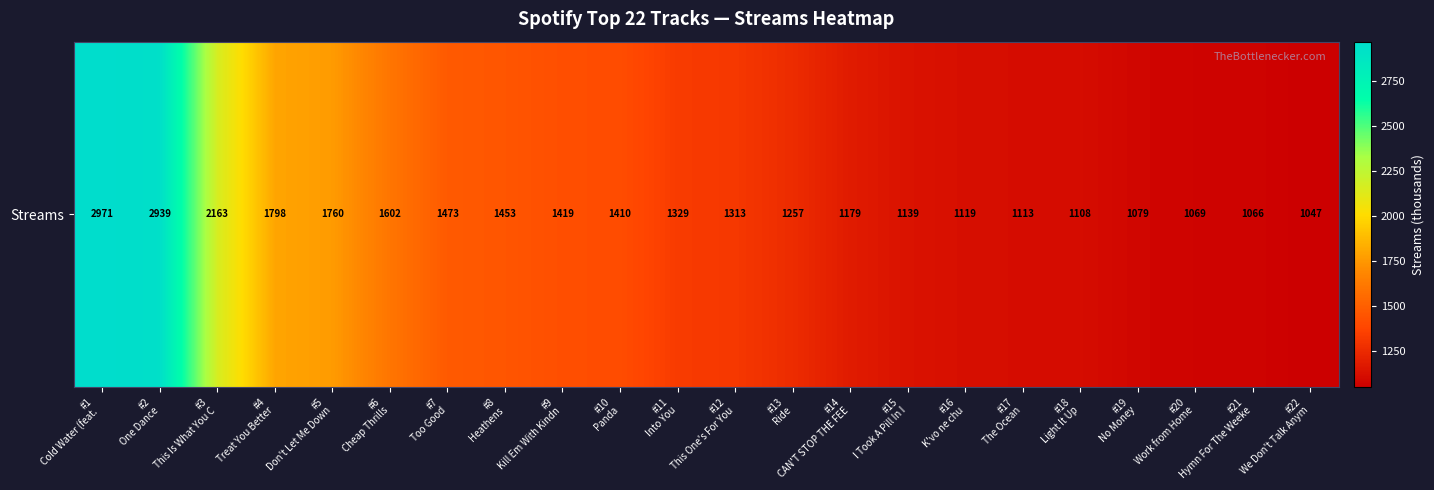

Which has a higher value, #5
Don't Let Me Down or #17
The Ocean?

#5
Don't Let Me Down